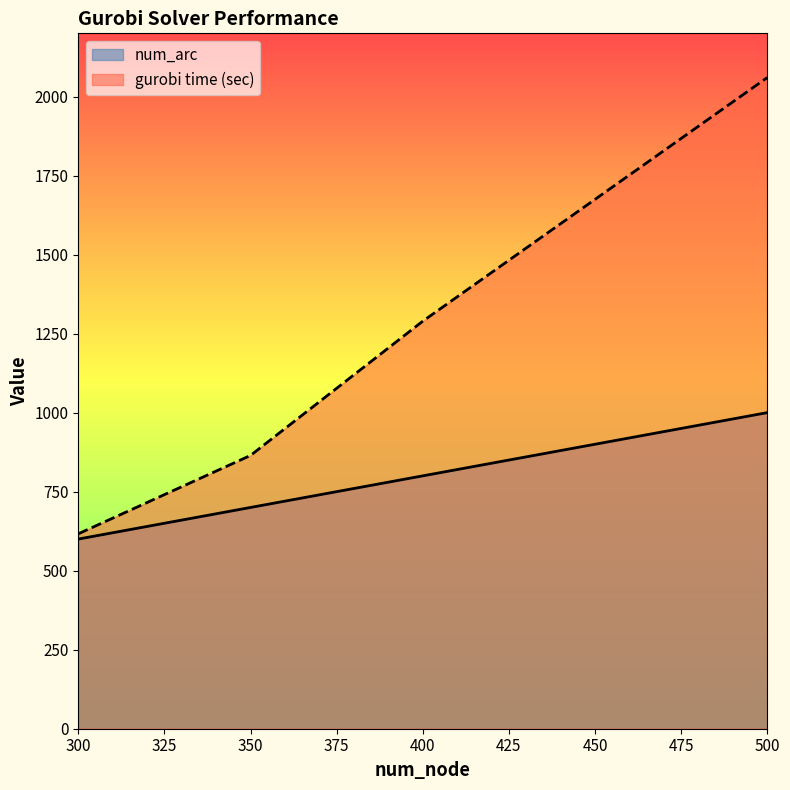

Reading right to left, extract all data points from this chart.

num_arc: 1000.0	800.0	700.0	600.0
gurobi time (sec): 2060.1	1289.3	864.6	616.6